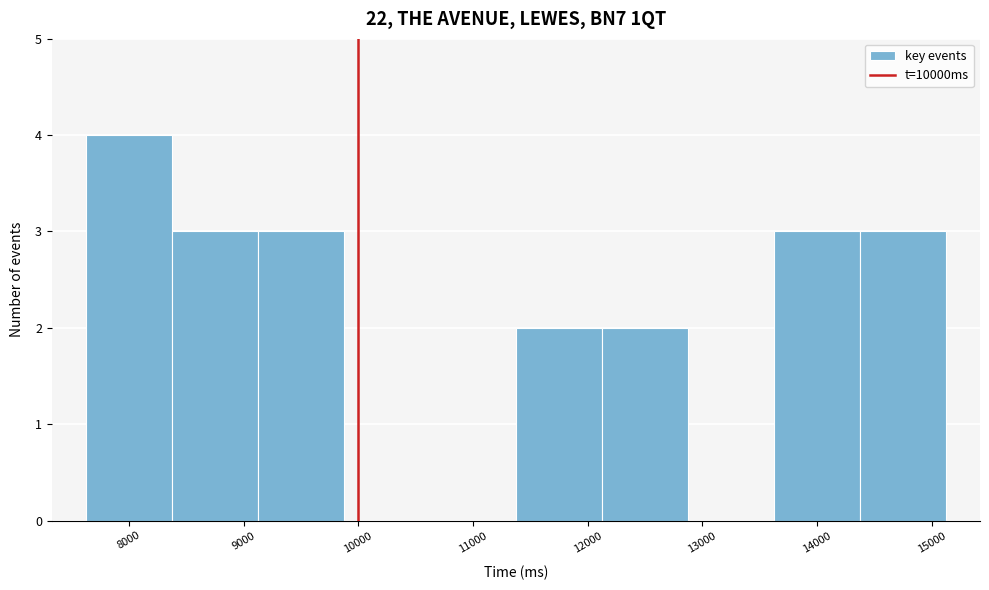

Reading left to right, list every bar in this chart as the range it spans on the x-axis followed by its height. Neither the bar edges nor the heights are printed on the chart, so give them approximately, as read against the axes.

7600 to 8400: 4
8400 to 9100: 3
9100 to 9900: 3
9900 to 10600: 0
10600 to 11400: 0
11400 to 12100: 2
12100 to 12900: 2
12900 to 13600: 0
13600 to 14400: 3
14400 to 15100: 3